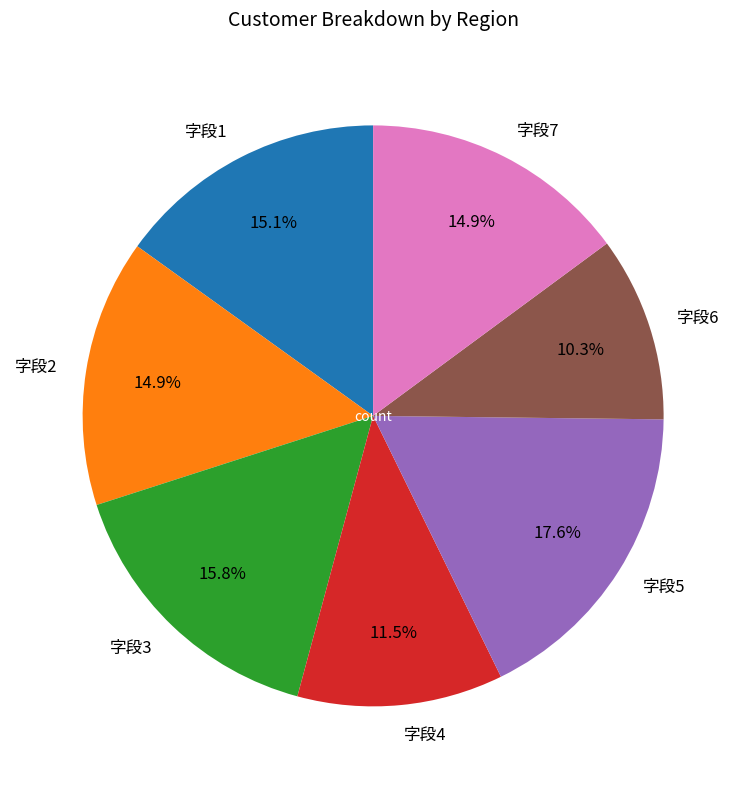

Is there a majority slice in this chart?

No